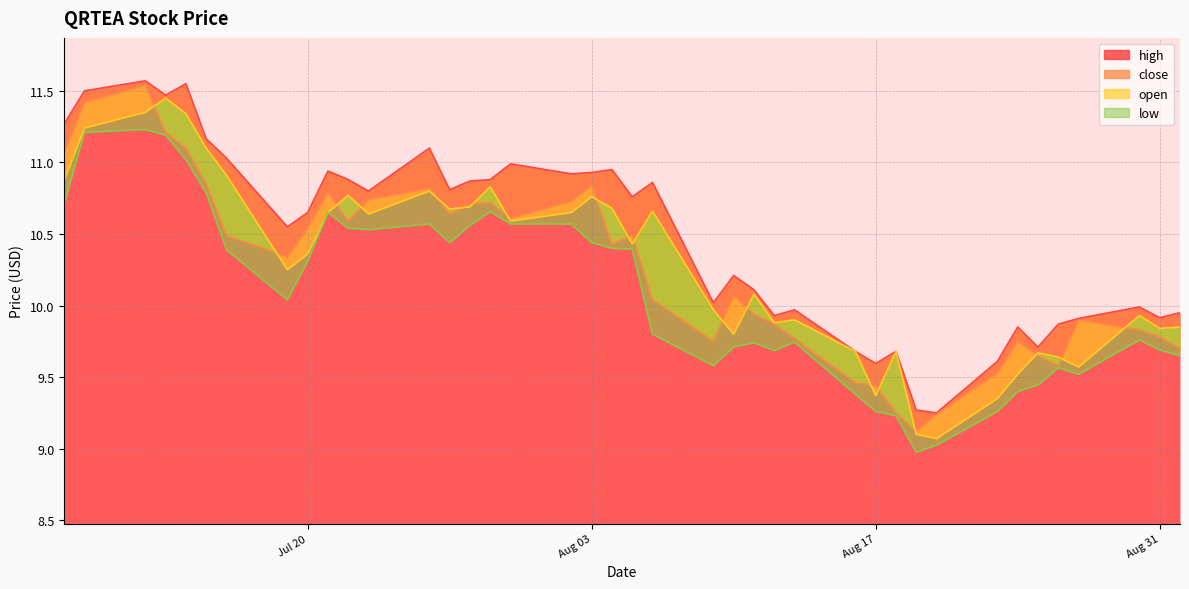

True or false: low and open cross at least once.

False